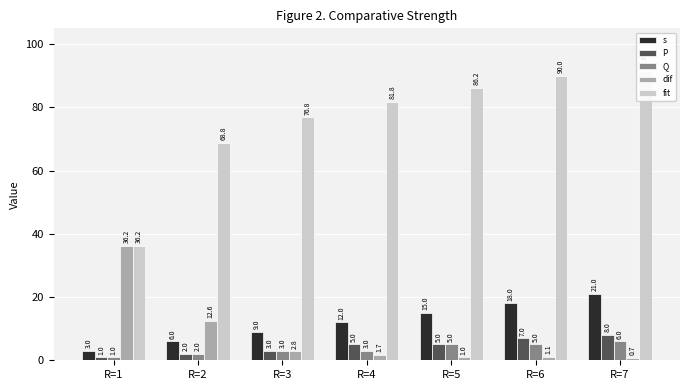

How many data points in s are above 12?

3